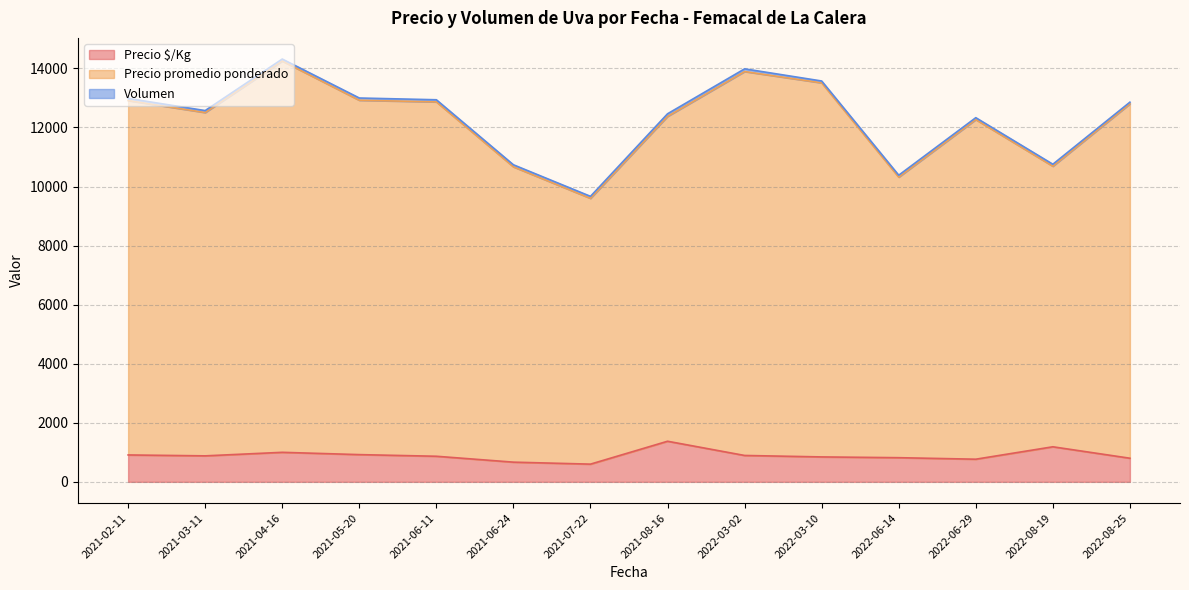

What is the maximum value for Precio $/Kg?

1375.0